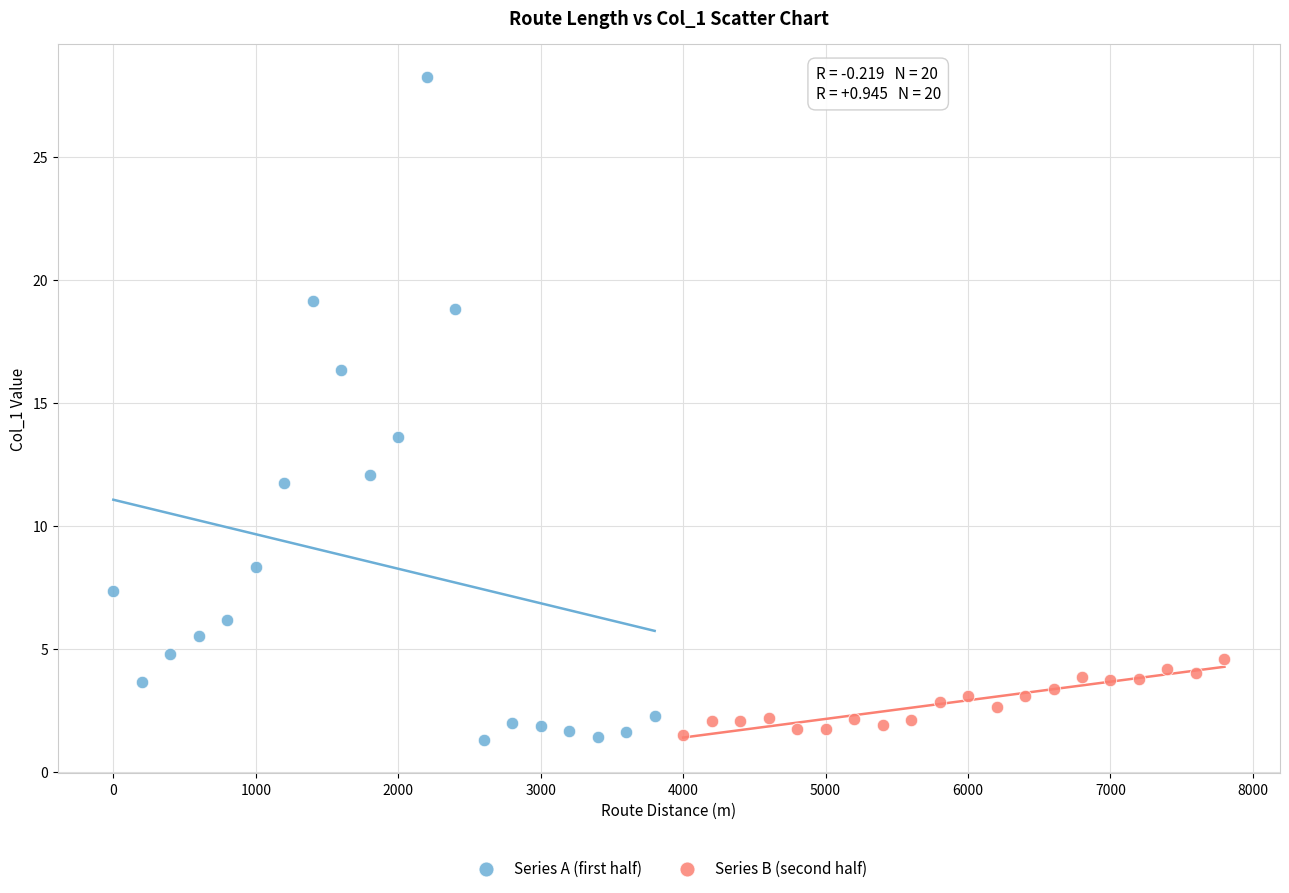

Which series has the widest spread of Y values?

Series A (first half)